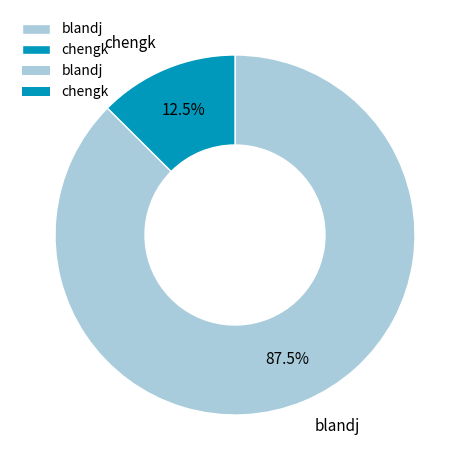

What is the smallest slice in the pie chart?

chengk